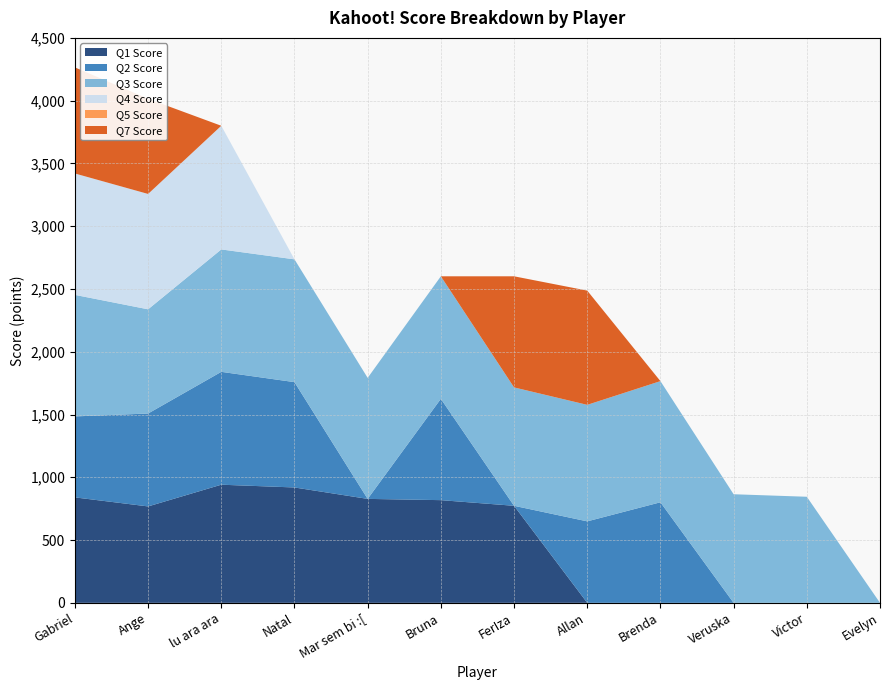

Reading left to right, list all the values displayed in this chart.

Q1 Score: 840	768	941	919	828	818	773	0	0	0	0	0
Q2 Score: 645	740	899	839	0	807	0	649	801	0	0	0
Q3 Score: 968	830	975	978	964	976	943	928	965	865	845	0
Q4 Score: 967	919	985	0	0	0	0	0	0	0	0	0
Q5 Score: 0	0	0	0	0	0	0	0	0	0	0	0
Q7 Score: 845	758	0	0	0	0	885	910	0	0	0	0